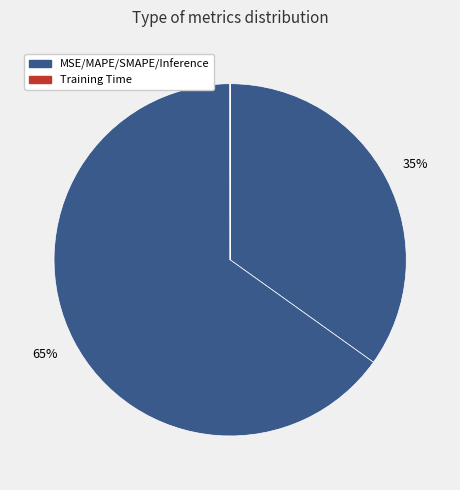

To the nearest percent, what is the difference between the largest and smallest slice percentages?

65%